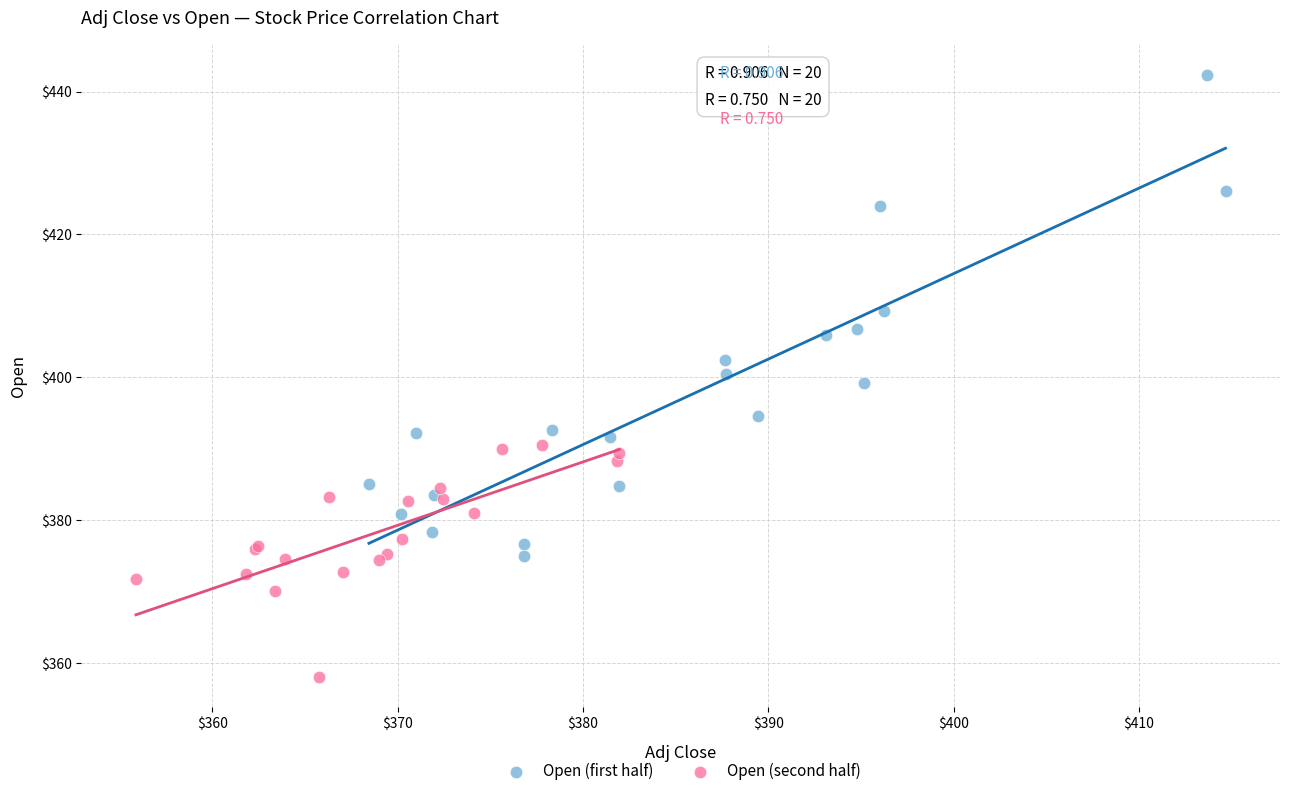

Which series contains the highest Y value?

Open (first half)